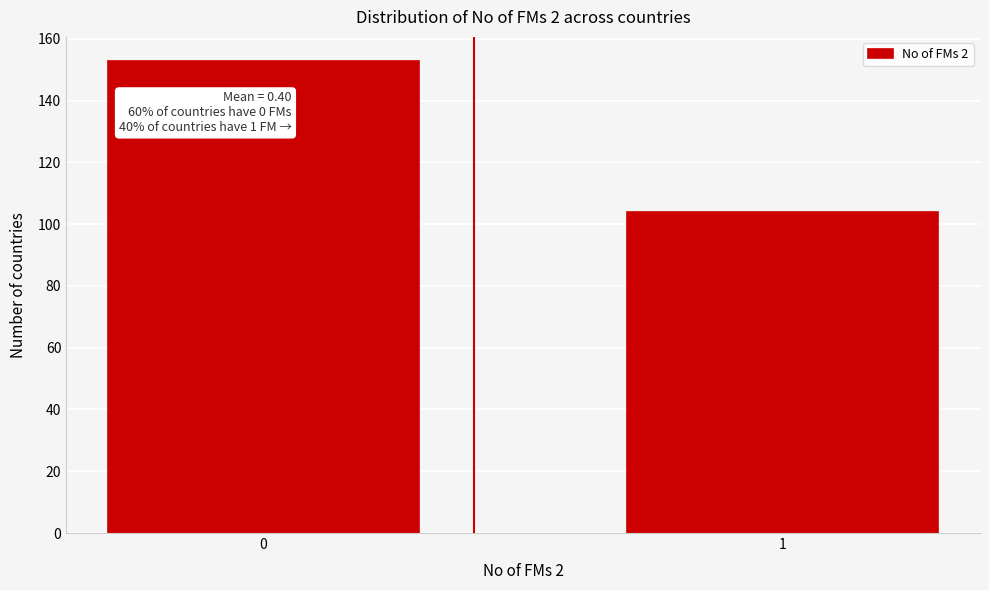

Reading right to left, list all the values displayed in this chart.

1=104	0=153